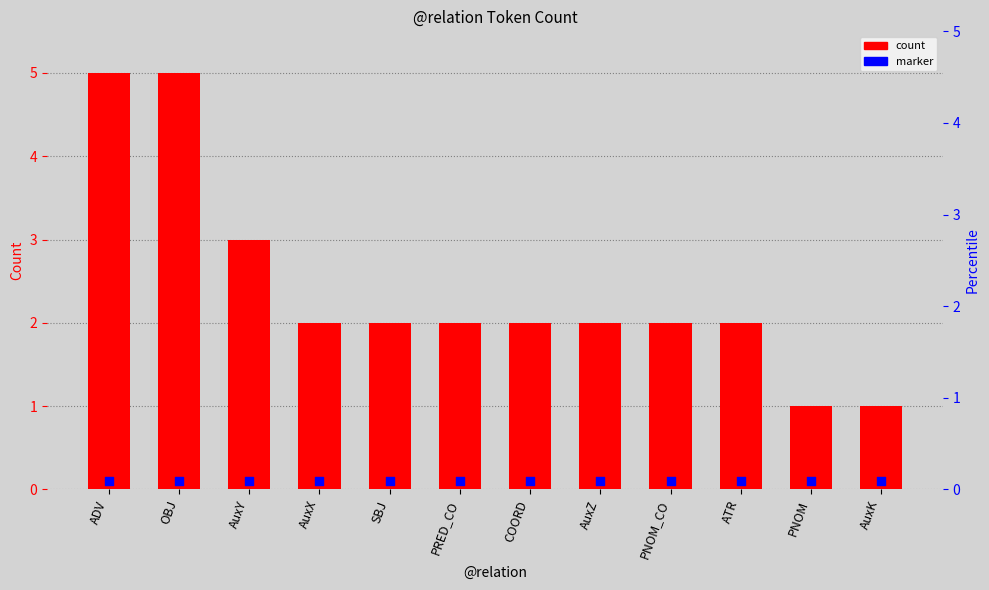

What is the total value across all series at AuxK?

1.1